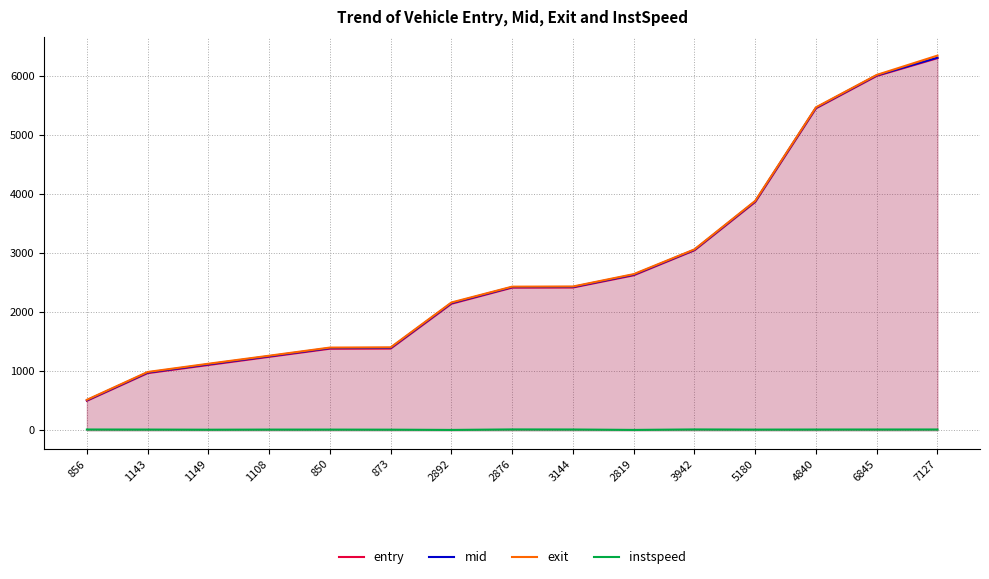

What value does the instspeed series have at 3144?

14.0